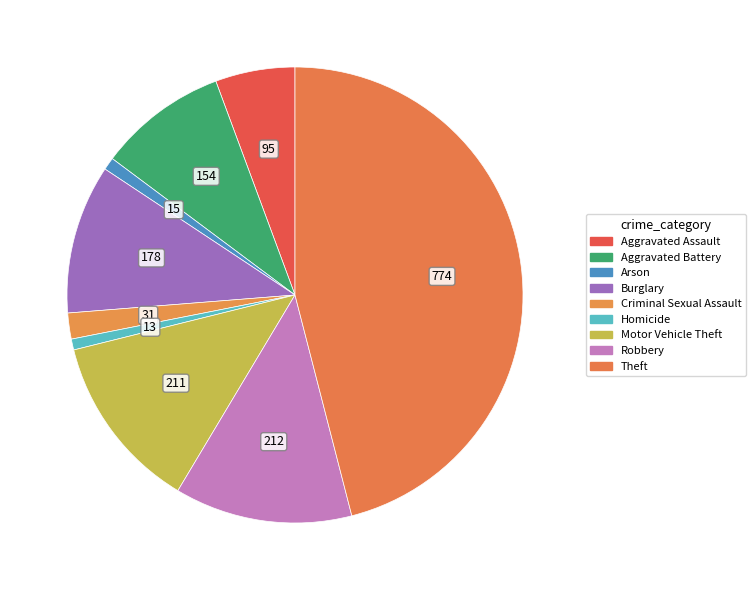

The Aggravated Assault slice represents 6% of the pie. True or false?

True